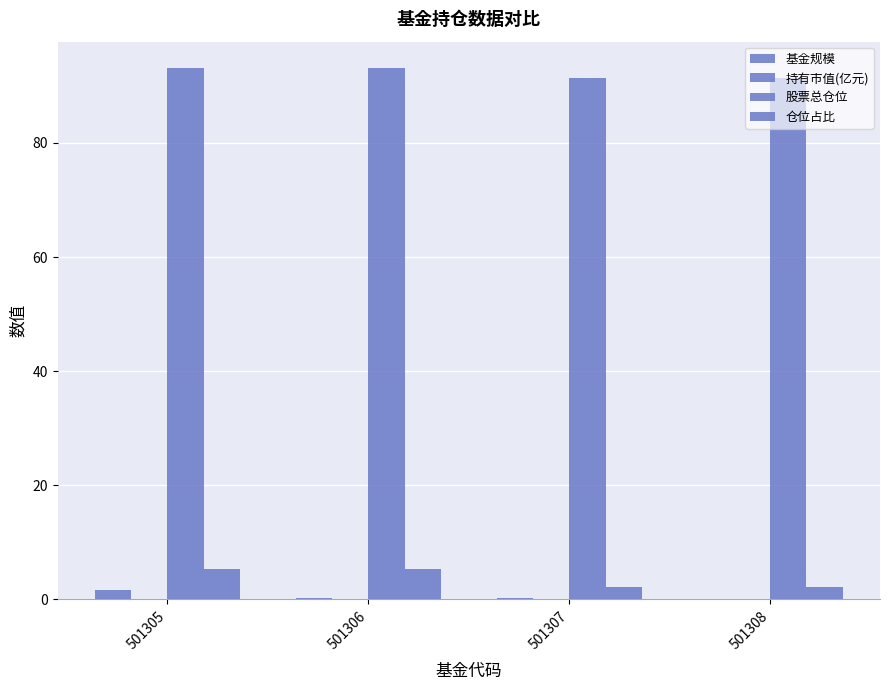

Reading right to left, what are all the values shown in this chart?

基金规模: 501308=0.0	501307=0.2	501306=0.2	501305=1.6
持有市值(亿元): 501308=0.0	501307=0.0	501306=0.0	501305=0.1
股票总仓位: 501308=91.3	501307=91.3	501306=93.1	501305=93.1
仓位占比: 501308=2.1	501307=2.1	501306=5.4	501305=5.4